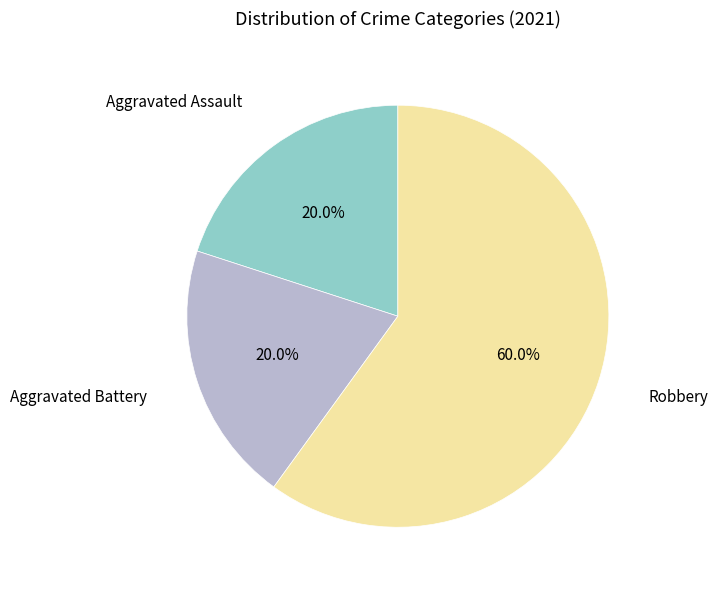

Does any single category account for the majority?

Yes